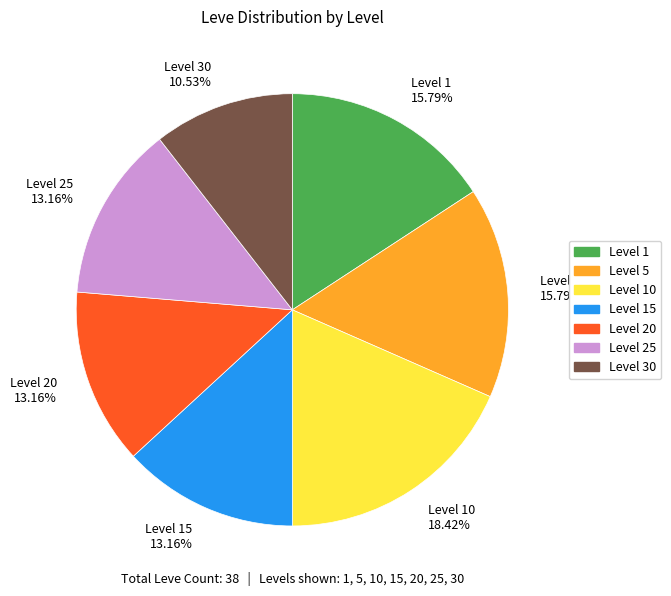

Do Level 5 15.79% and Level 30 10.53% together represent more than half of the pie?

No